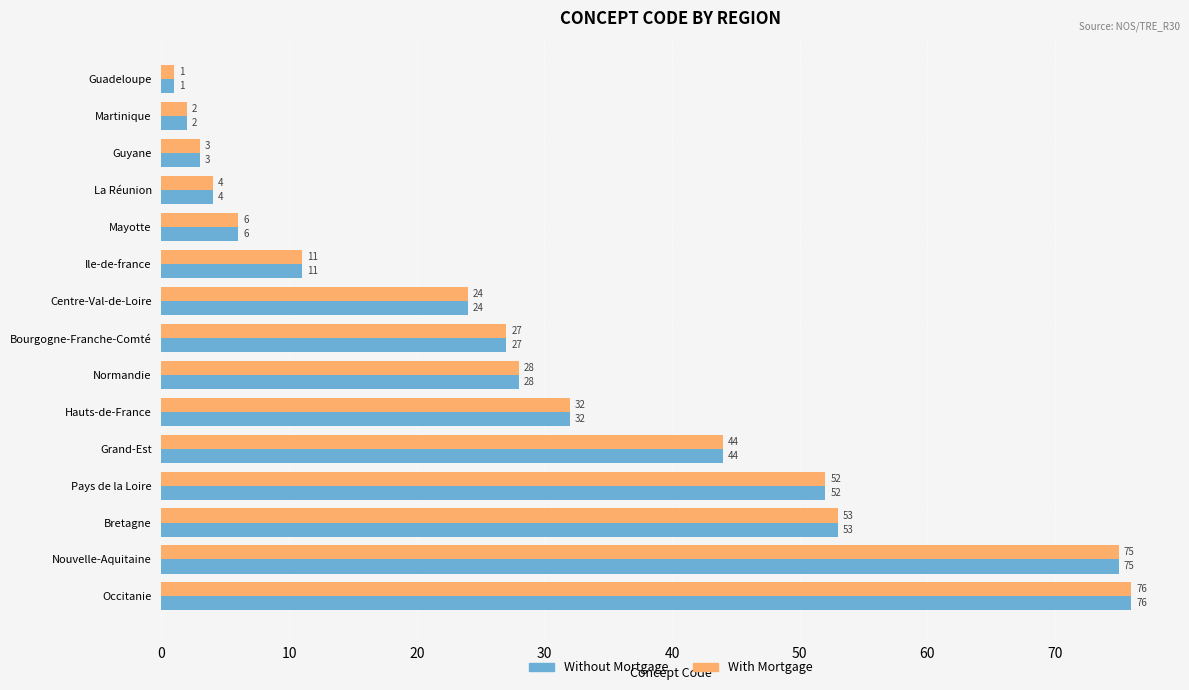

Which category has the highest value across all series?

Occitanie